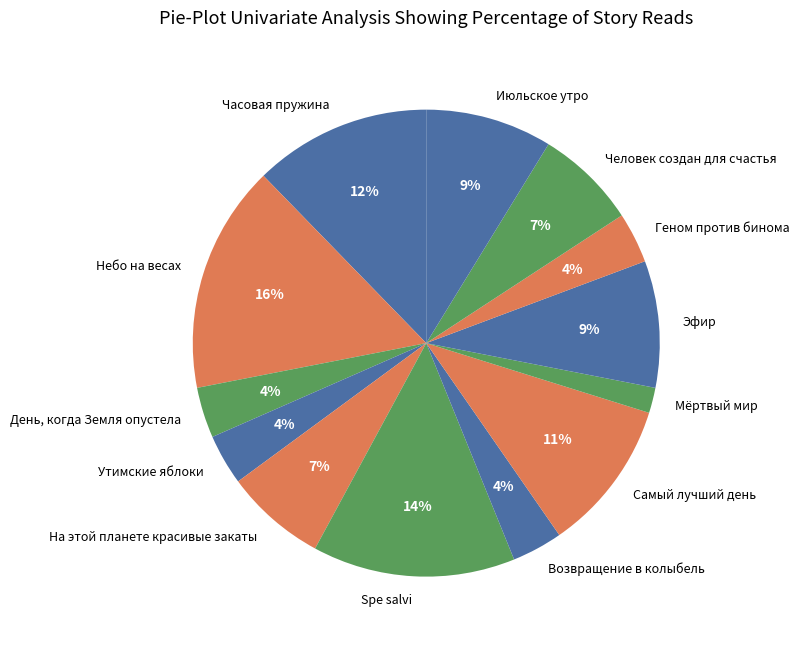

Count the number of slices in the pie.

13